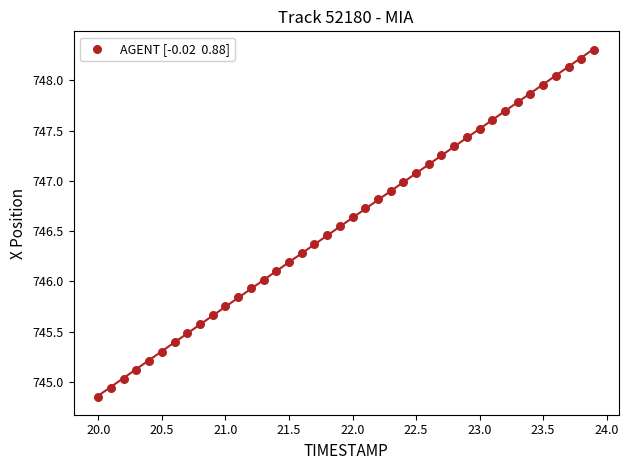

What is the range of Y values (max minus min)?

3.5